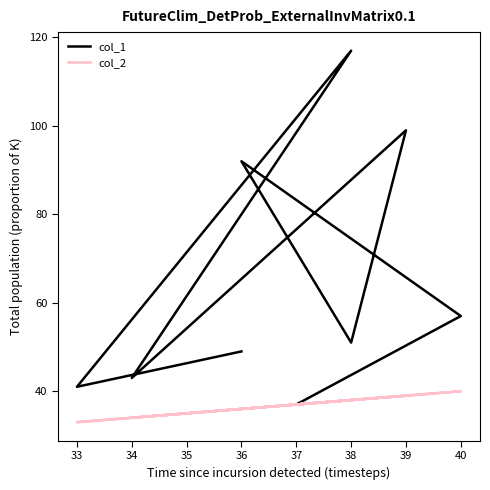

What is the difference between the maximum and minimum values in the col_1 series?

80